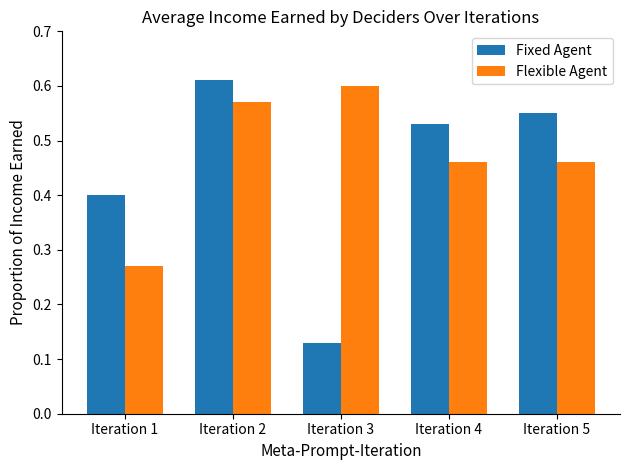

Rank the series by their average value, from highest to lowest.

Flexible Agent, Fixed Agent